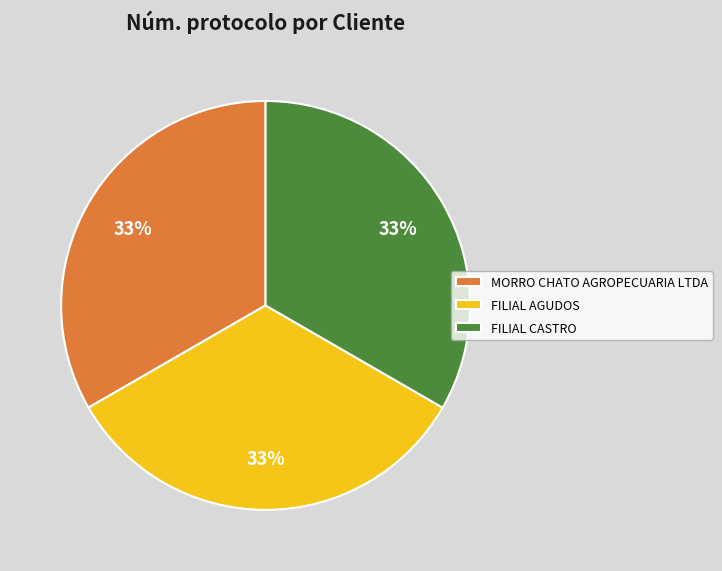

The FILIAL CASTRO slice represents 33% of the pie. True or false?

True